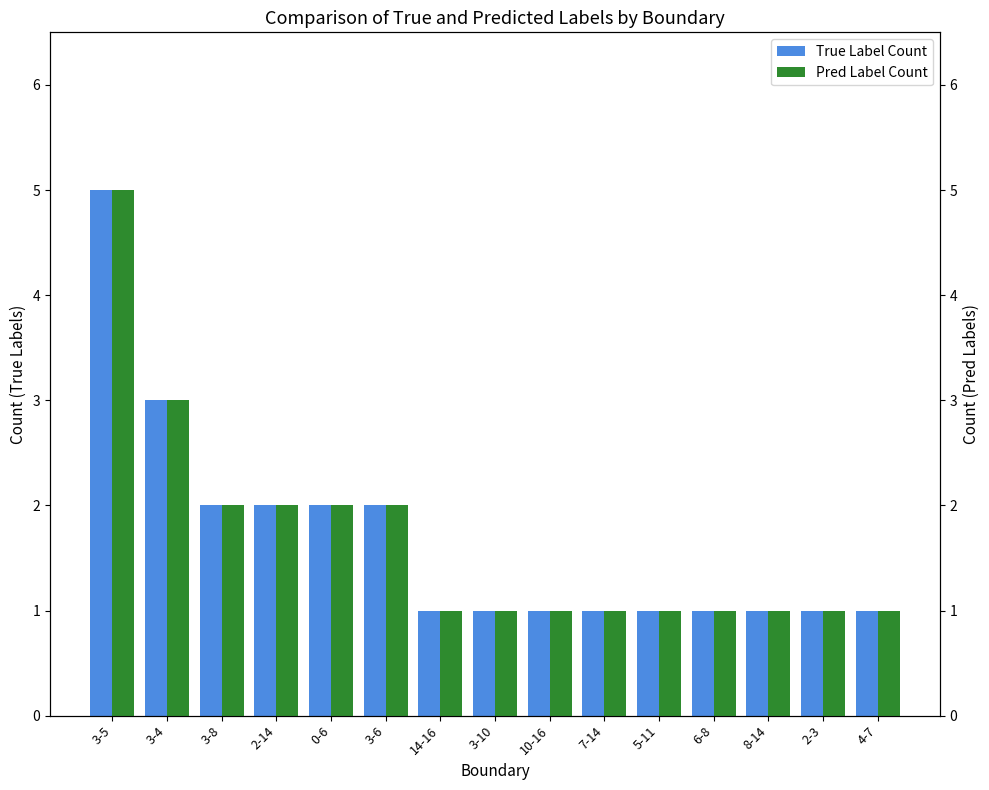

Reading left to right, extract all data points from this chart.

True Label Count: 3-5=5	3-4=3	3-8=2	2-14=2	0-6=2	3-6=2	14-16=1	3-10=1	10-16=1	7-14=1	5-11=1	6-8=1	8-14=1	2-3=1	4-7=1
Pred Label Count: 3-5=5	3-4=3	3-8=2	2-14=2	0-6=2	3-6=2	14-16=1	3-10=1	10-16=1	7-14=1	5-11=1	6-8=1	8-14=1	2-3=1	4-7=1